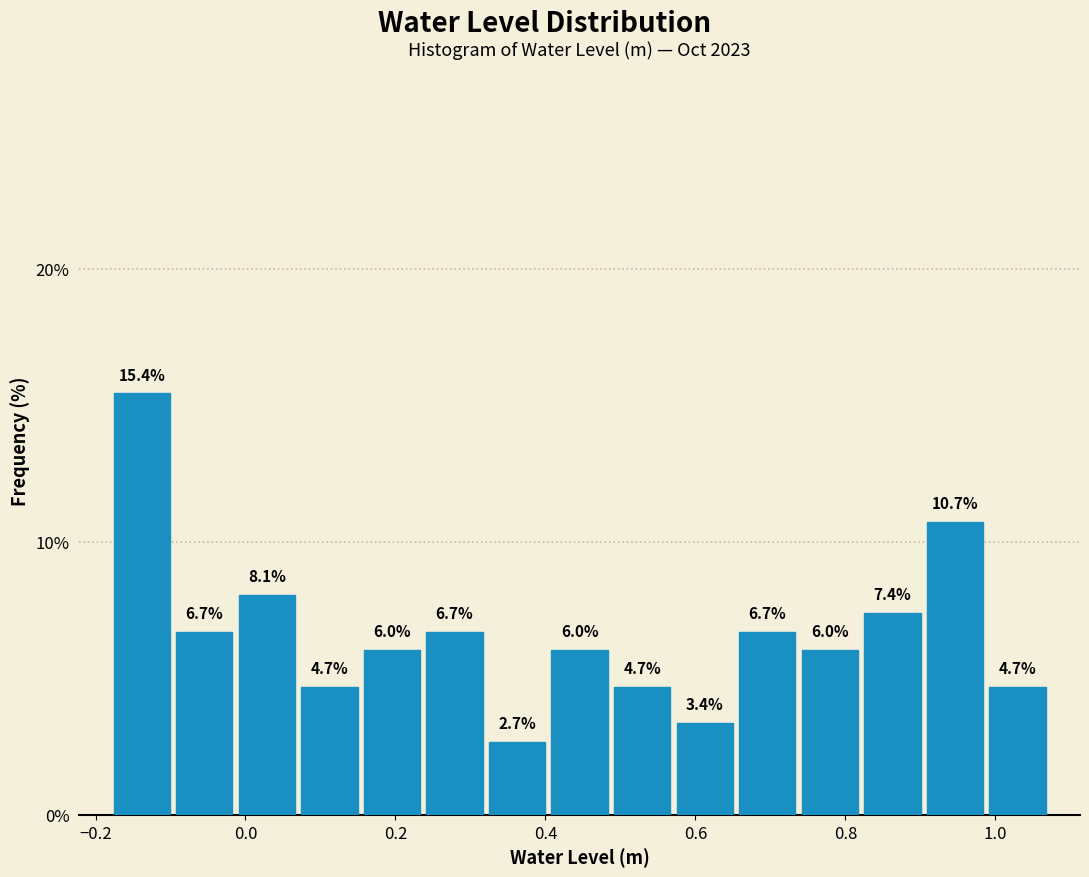

Reading left to right, transcribe this chart: for each bar, give the range it covers on the x-axis and its height. The bar edges are not printed on the chart, so give them approximately, as read against the axis.

-0.18 to -0.10: 15.4
-0.10 to -0.02: 6.7
-0.02 to 0.08: 8.1
0.08 to 0.16: 4.7
0.16 to 0.24: 6.0
0.24 to 0.32: 6.7
0.32 to 0.40: 2.7
0.40 to 0.48: 6.0
0.48 to 0.58: 4.7
0.58 to 0.66: 3.4
0.66 to 0.74: 6.7
0.74 to 0.82: 6.0
0.82 to 0.90: 7.4
0.90 to 0.98: 10.7
0.98 to 1.08: 4.7